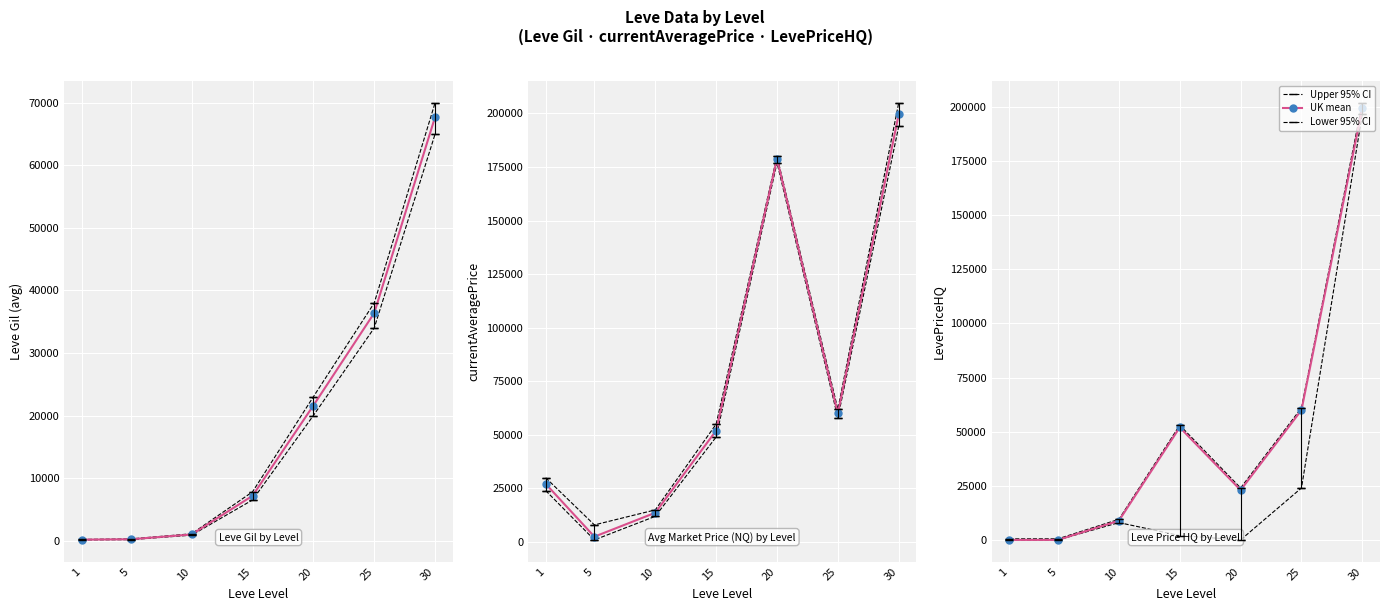

Does the chart display data point markers on the line(s)?

Yes